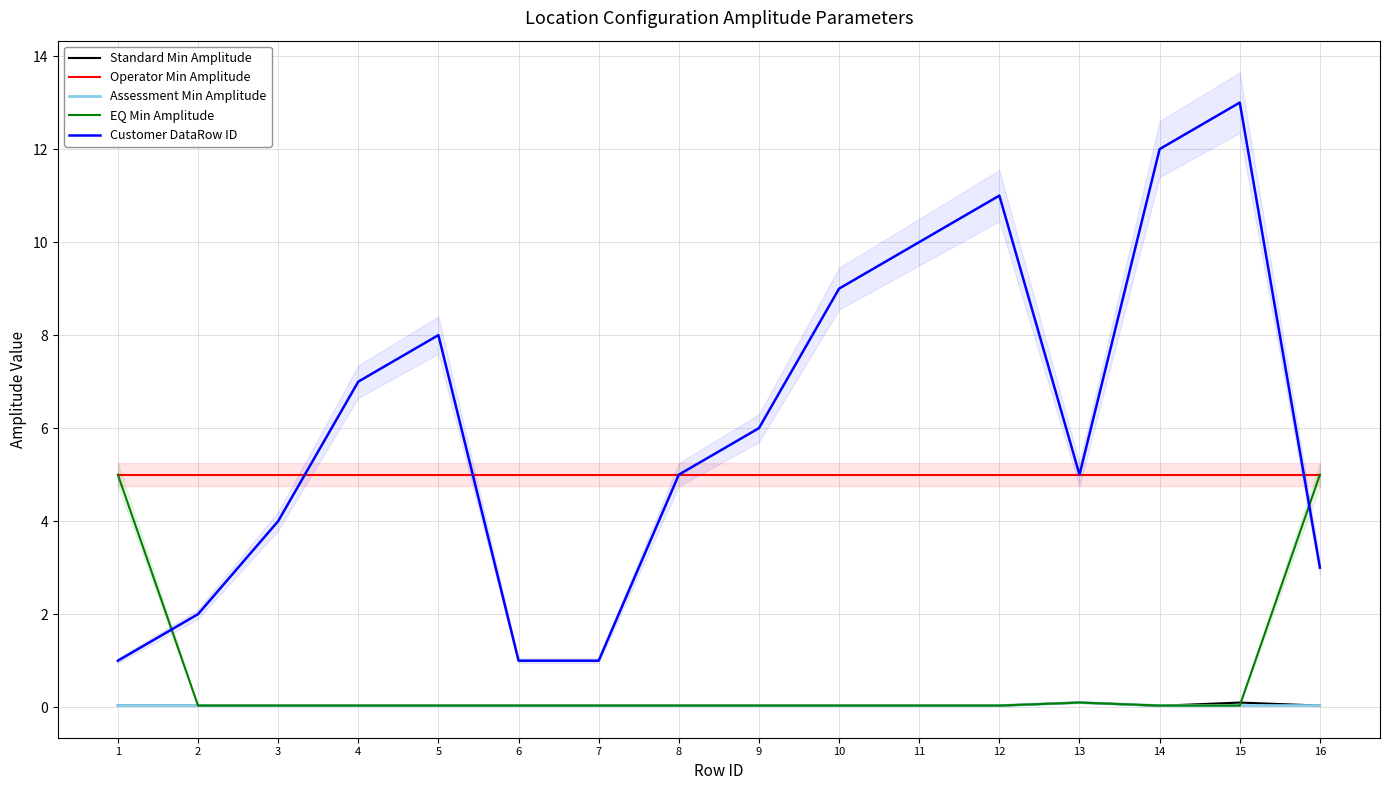

What are all the series names shown in the legend?

Standard Min Amplitude, Operator Min Amplitude, Assessment Min Amplitude, EQ Min Amplitude, Customer DataRow ID